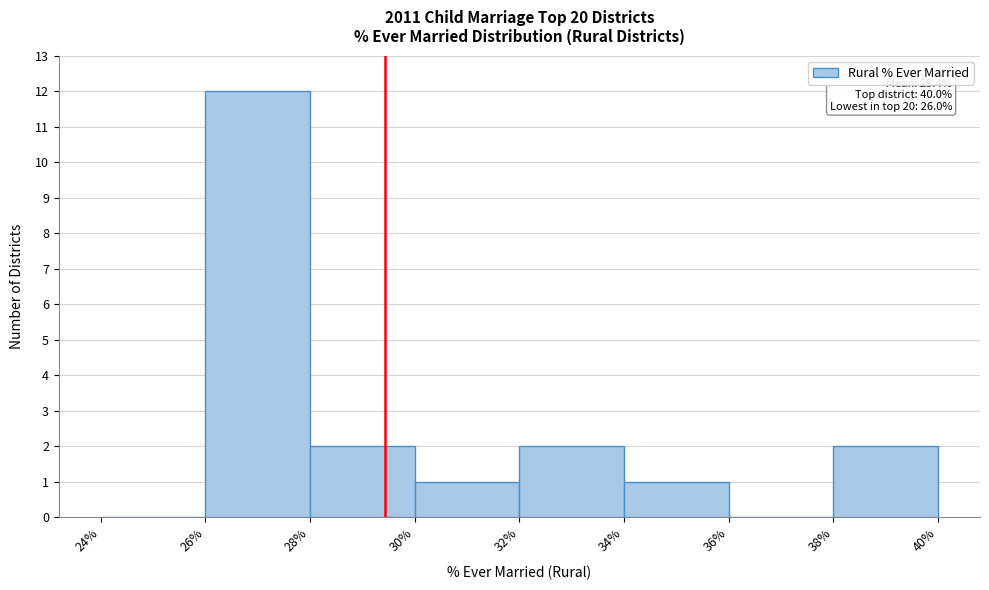

Which range on the x-axis has the tallest bar?

26% to 28%